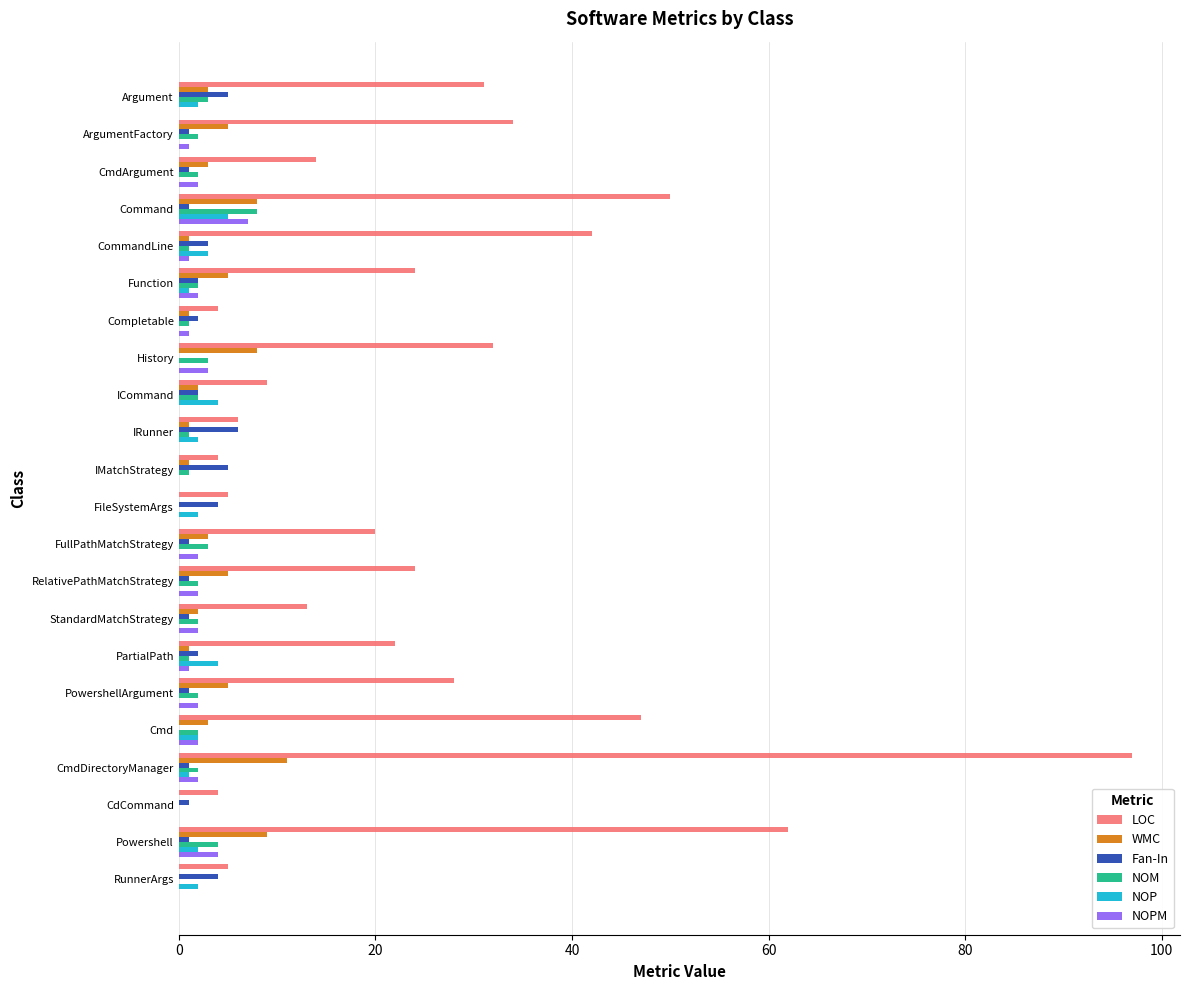

What is the sum of all WMC values?

77